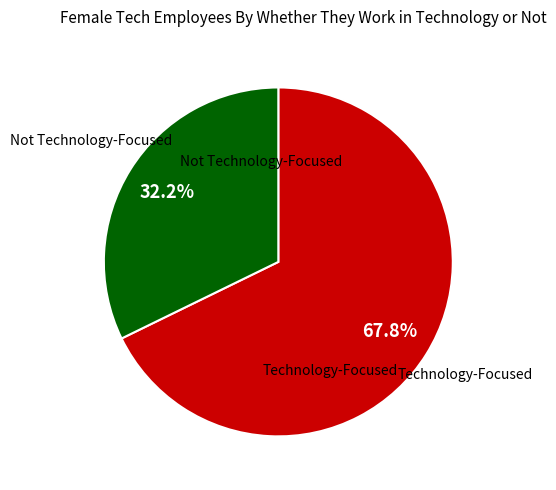

Is there a majority slice in this chart?

Yes